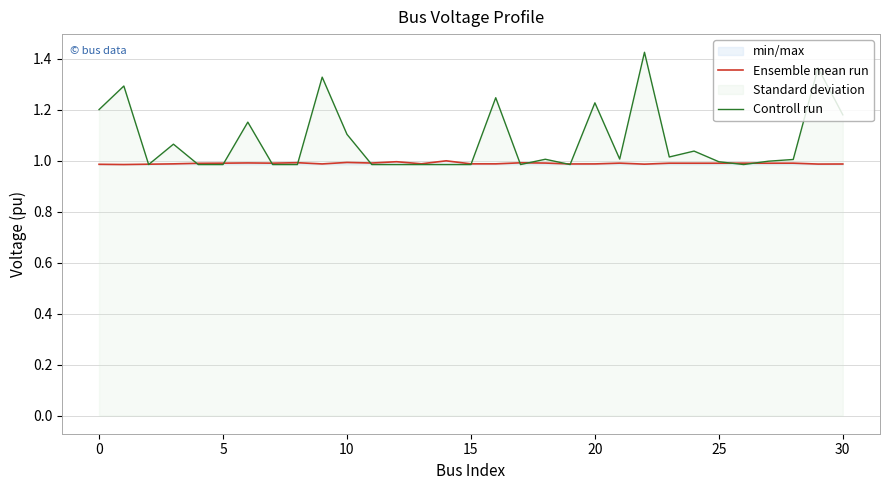

What is the minimum value shown in the chart?

1.0